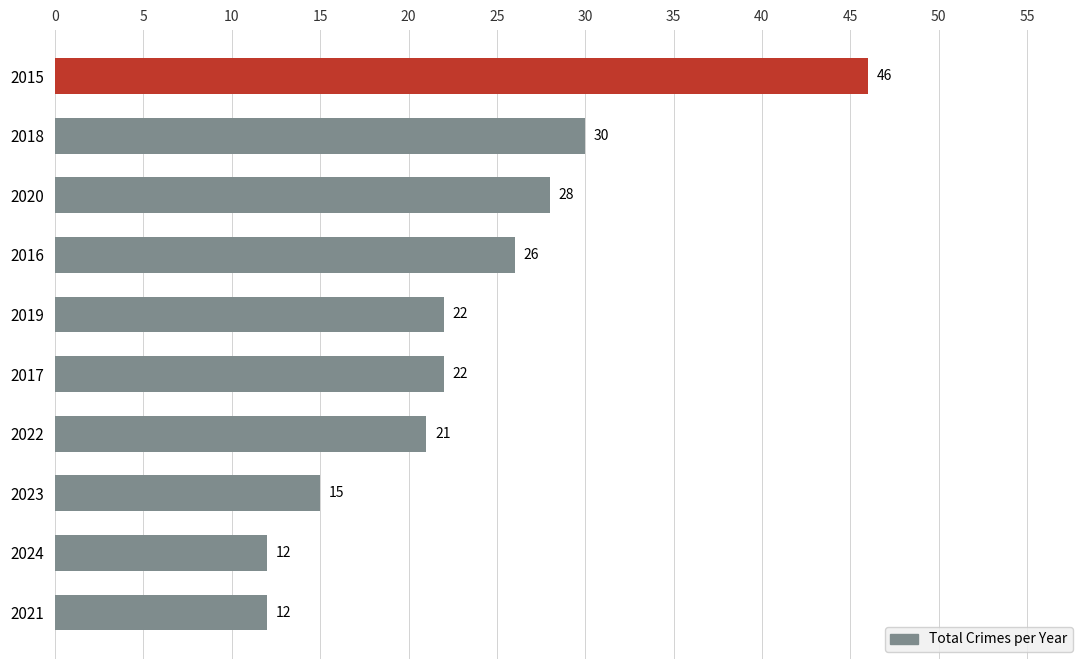

Which has a higher value, 2022 or 2015?

2015